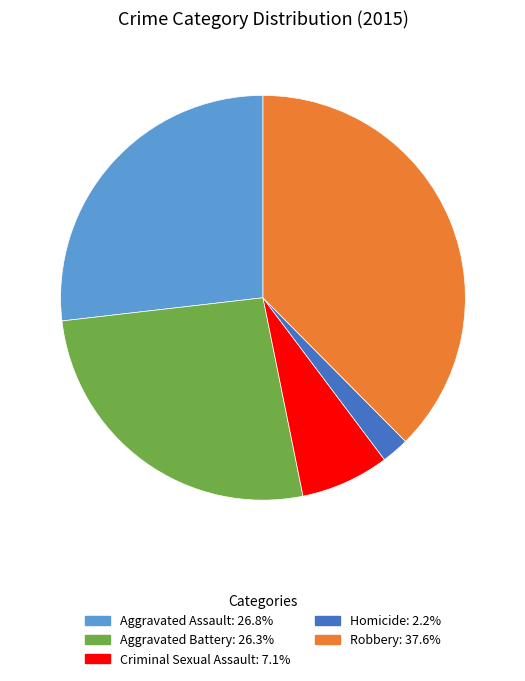

The Robbery slice represents 38% of the pie. True or false?

True